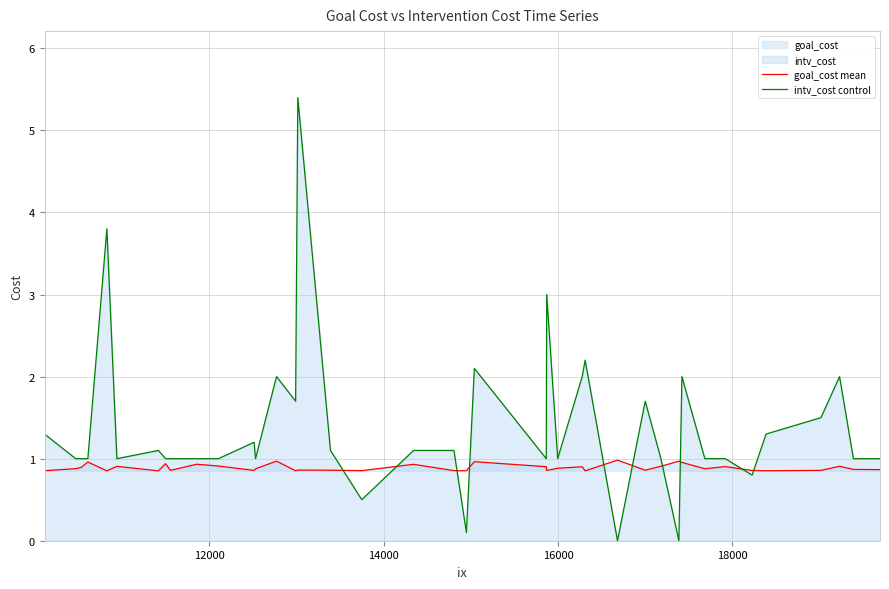

List the series in order of their overall mean, lowest first.

goal_cost mean, intv_cost control